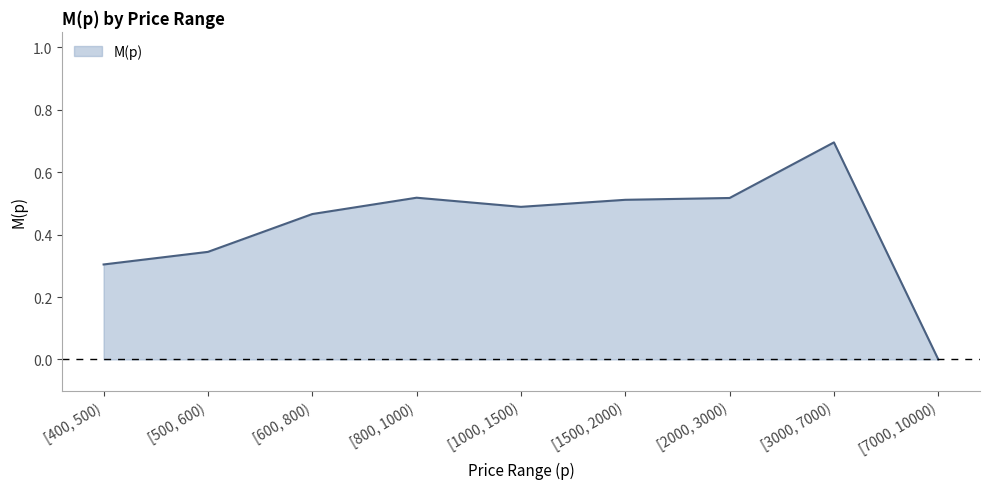

Is it true that the value at [1000, 1500) is 0.5?

True